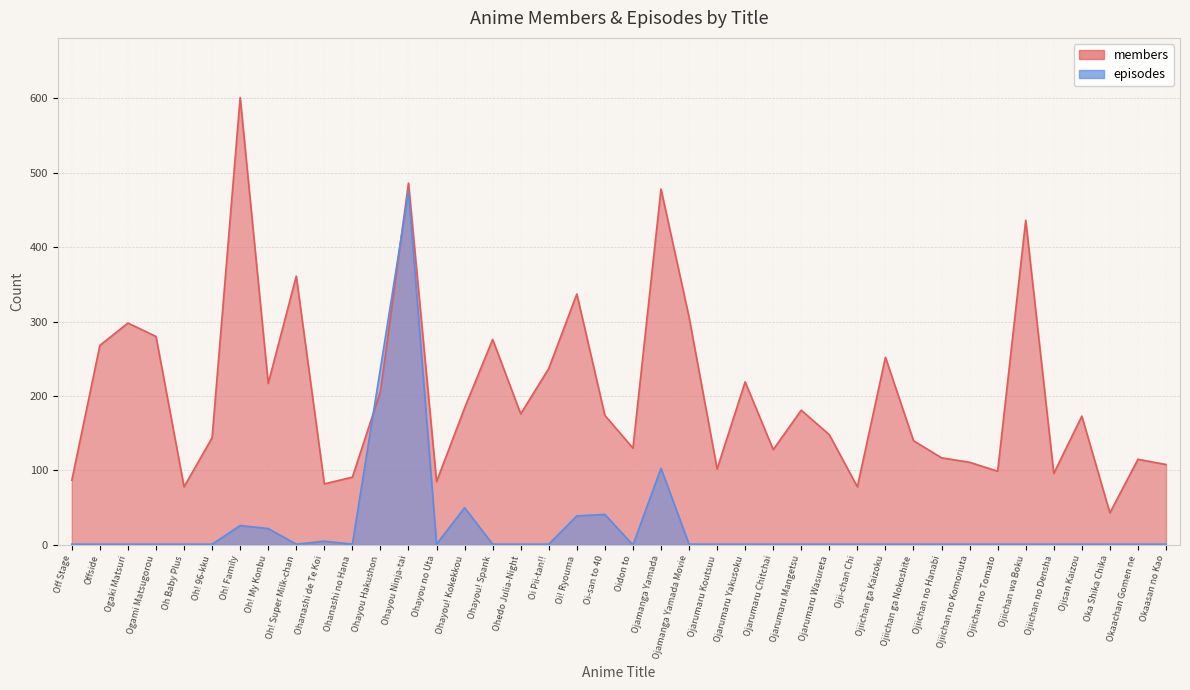

At which label is members closest to 322?

Oi! Ryouma